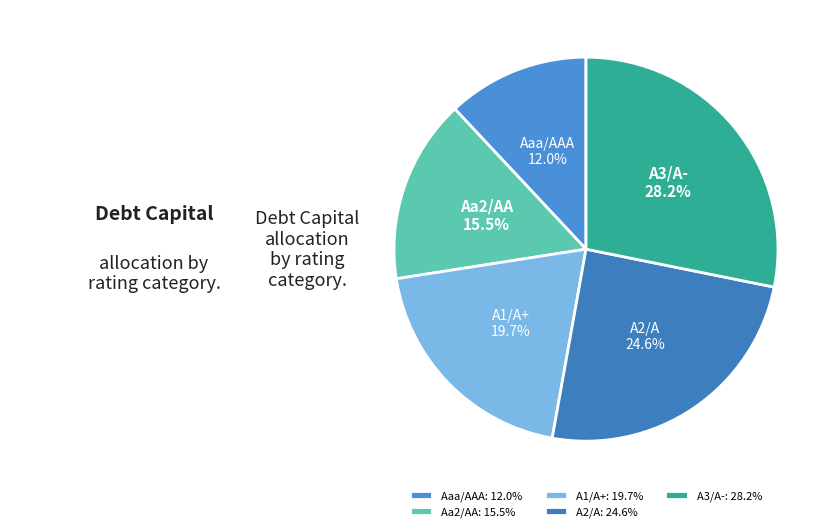

Is there a majority slice in this chart?

No